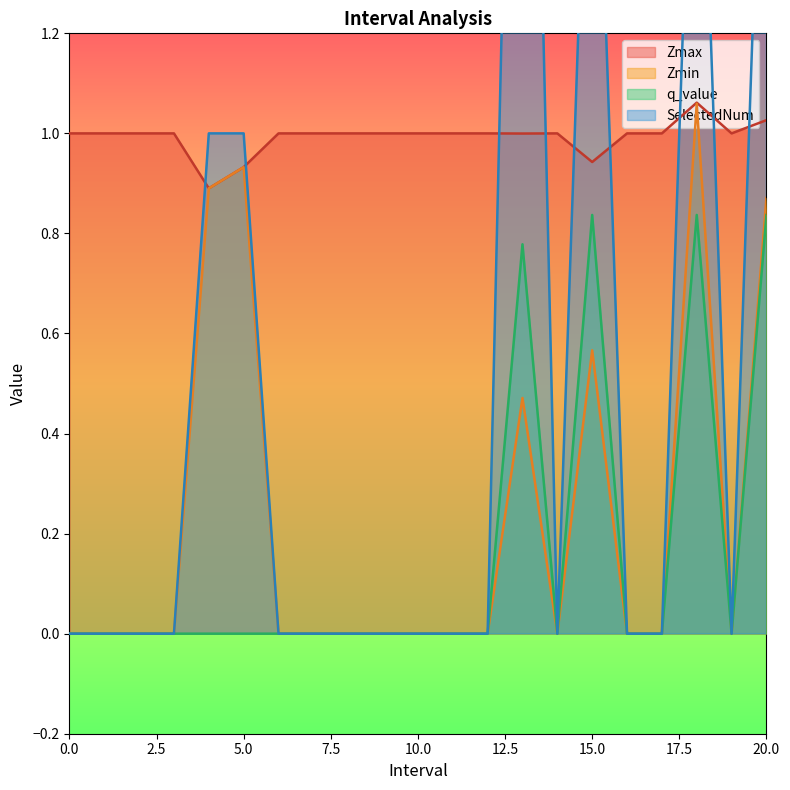

How many values in the SelectedNum series exceed 0?

6